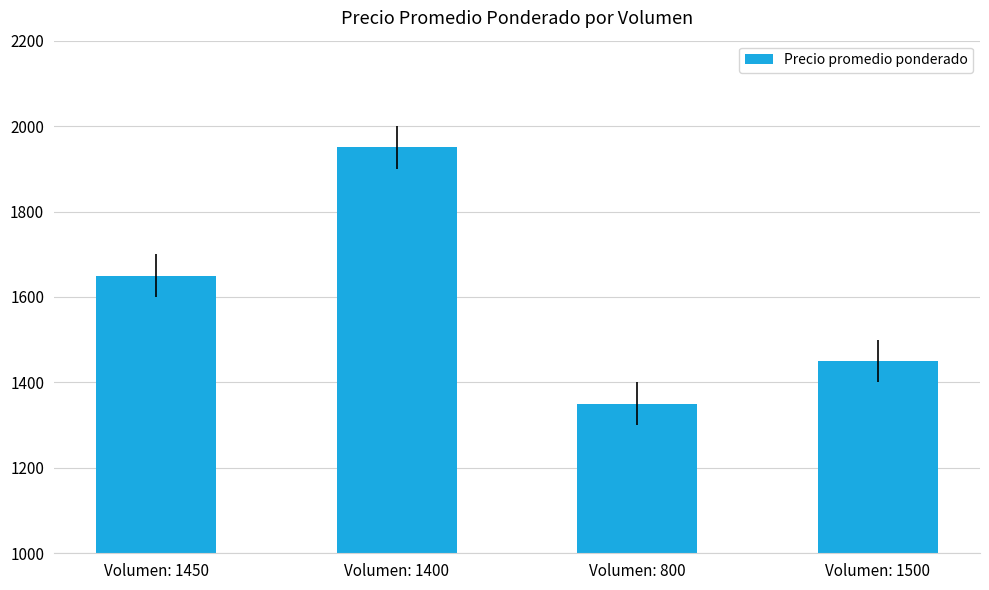

What is the change in value from Volumen: 1400 to Volumen: 1500?

-500